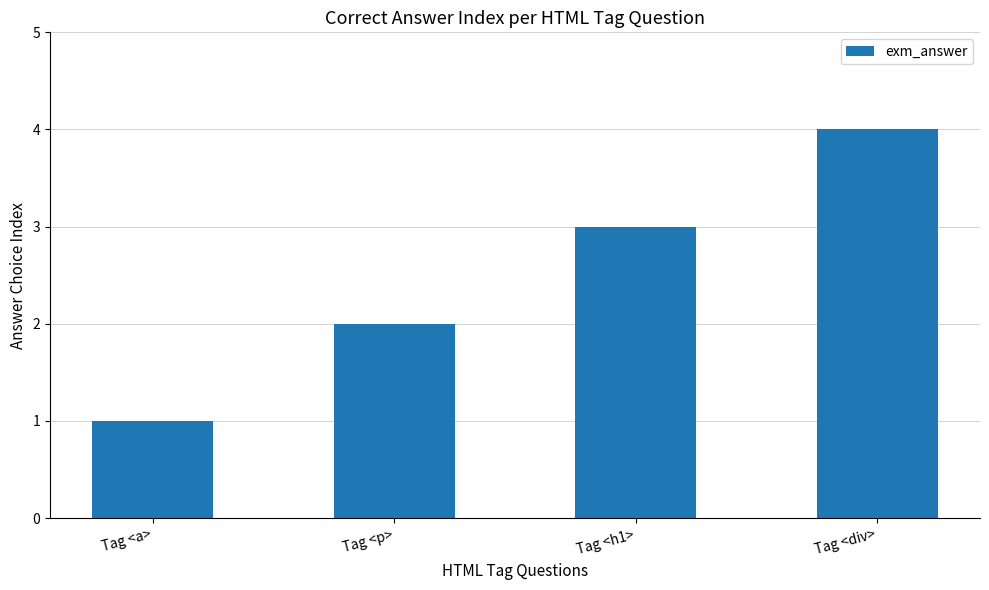

Rank the categories by value from highest to lowest.

Tag <div>, Tag <h1>, Tag <p>, Tag <a>